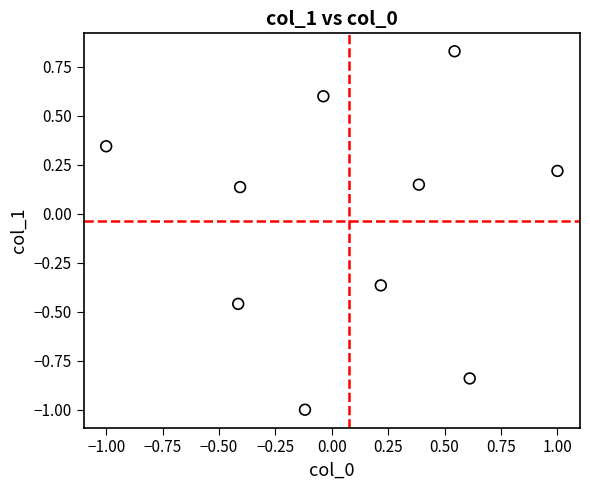

What is the range of X values (max minus min)?

2.0